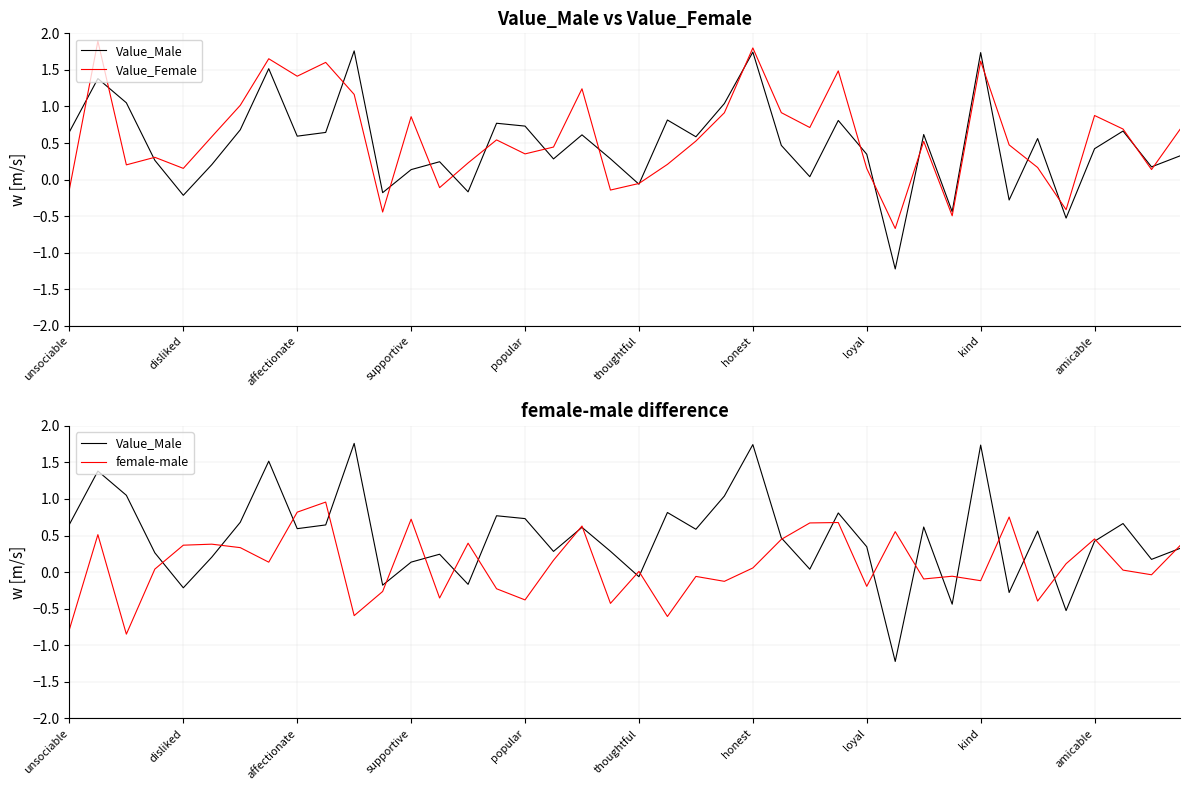

How many data points in Value_Female are less than 0?

8